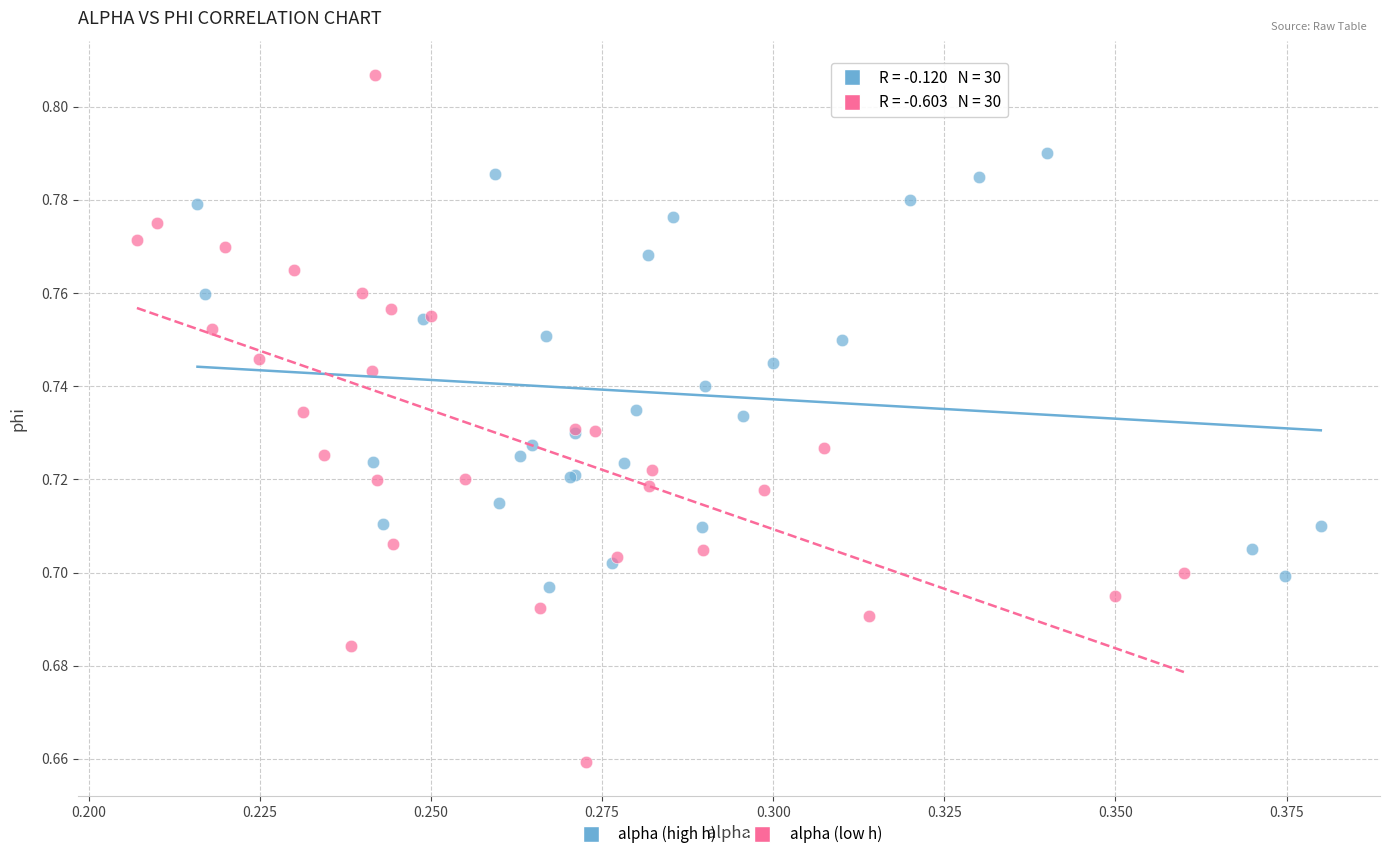

Which series has the widest spread of Y values?

alpha (low h)